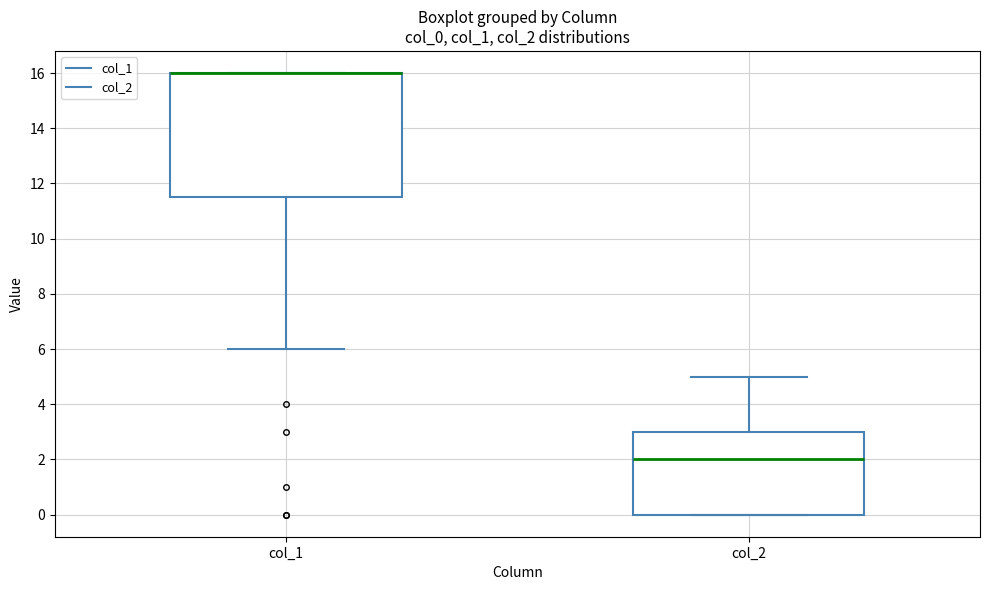

Where is the upper edge of the box for col_1 on the y-axis? The values are not printed on the chart, so give them approximately, as read against the axis.

16.0